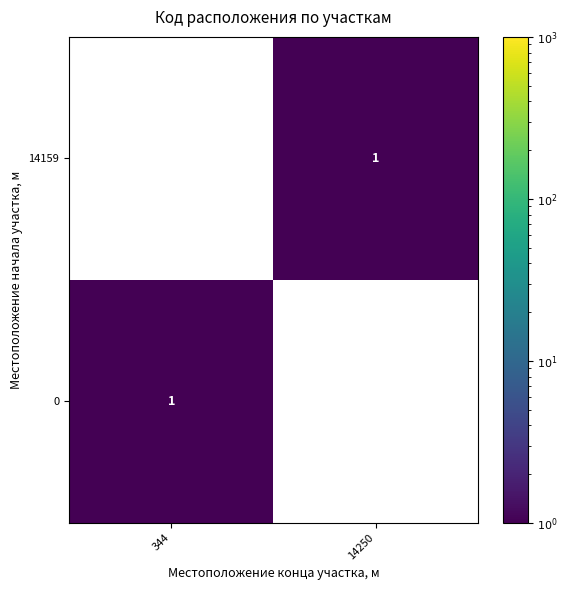

Is it true that 0 equals 1 at 344?

True